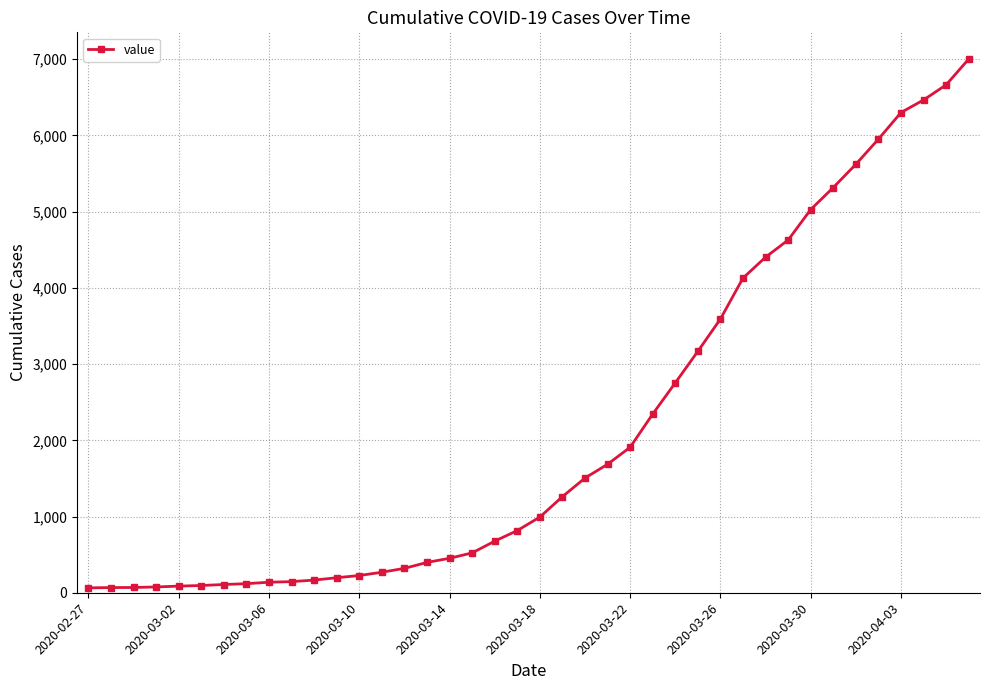

What is the maximum value shown in the chart?

7003